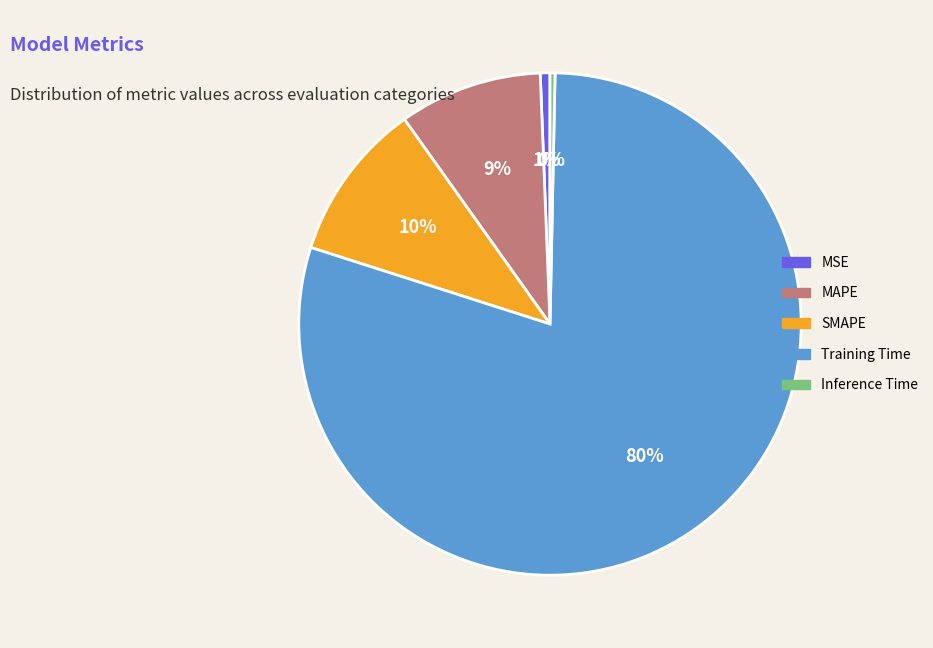

To the nearest percent, what is the average slice percentage?

20%